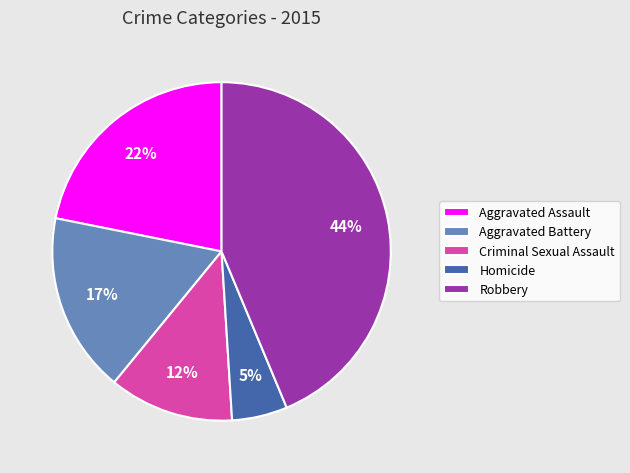

Is there any slice that represents more than half of the pie?

No